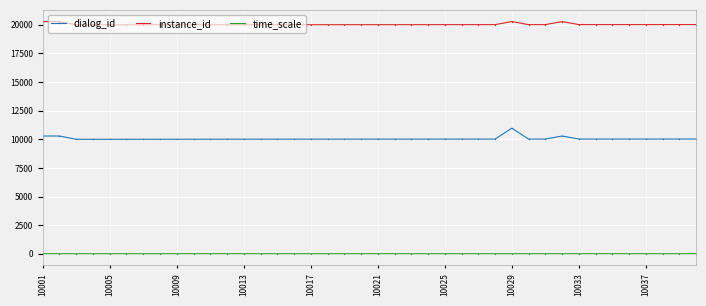

List the series in order of their overall mean, highest first.

instance_id, dialog_id, time_scale